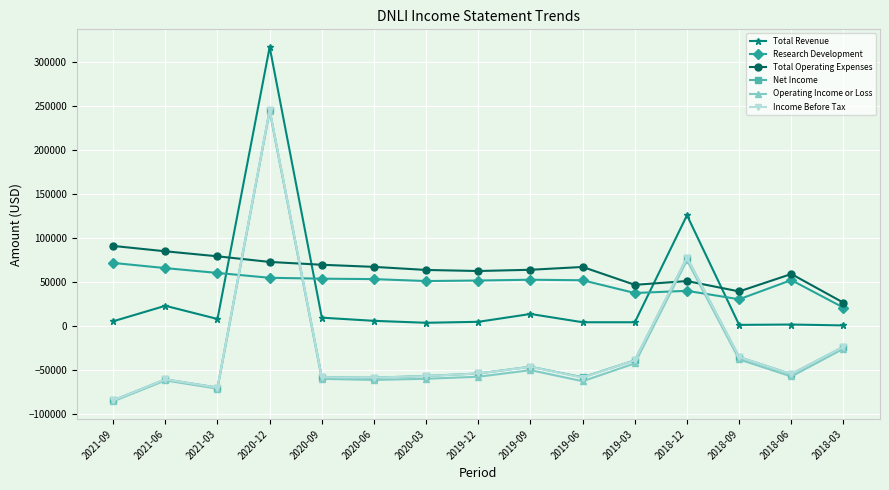

The value of Net Income at 2020-09 is -83749. True or false?

False